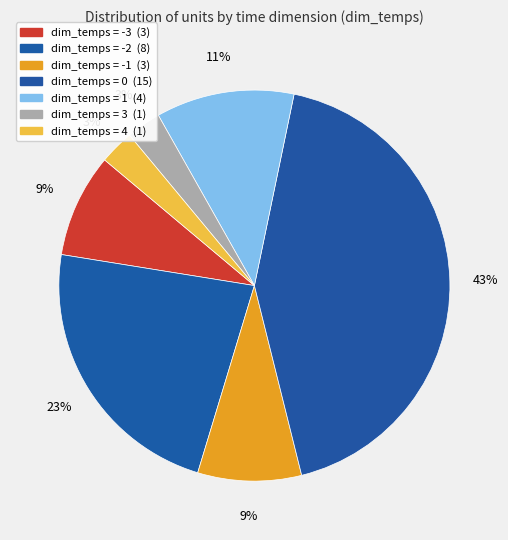

How many segments does this pie chart have?

7